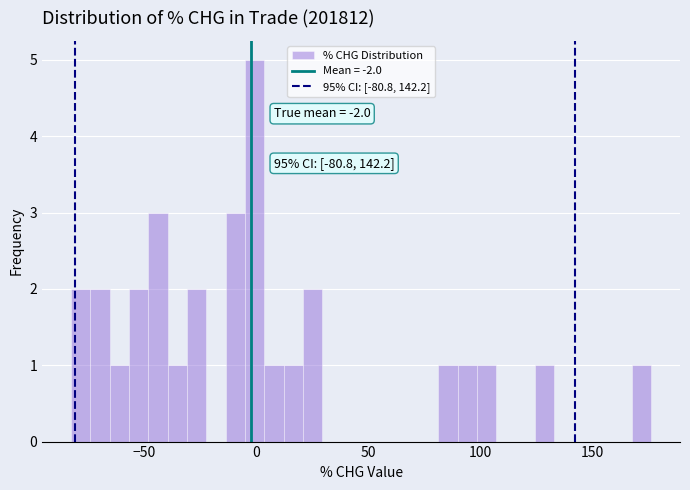

Around what value on the x-axis is the tallest bar? Give the approximate position of its centre, as read against the axis.

0